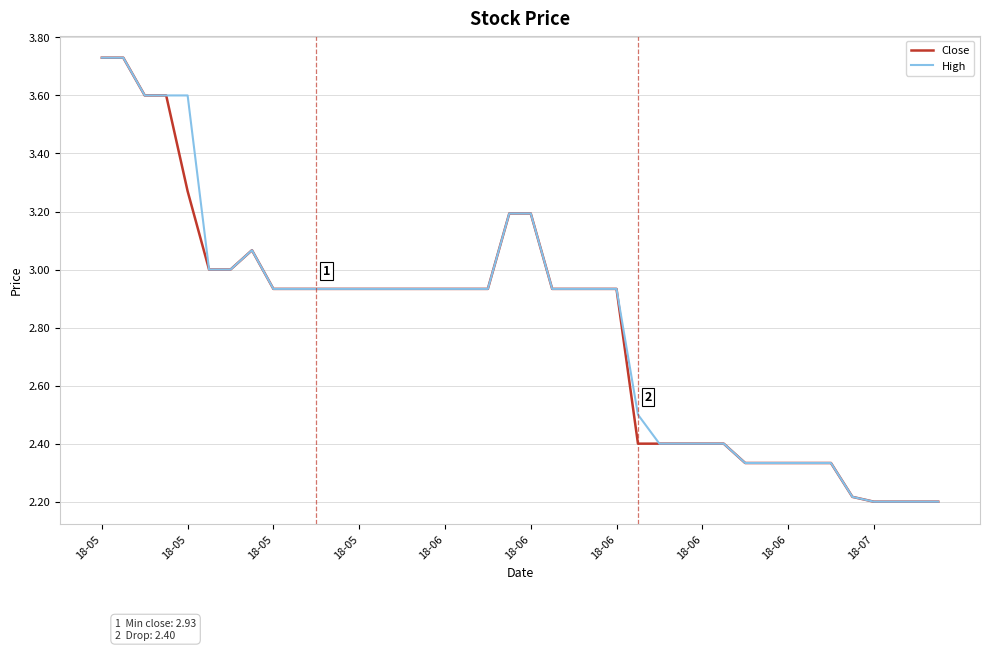

What is the minimum value for High?

2.2